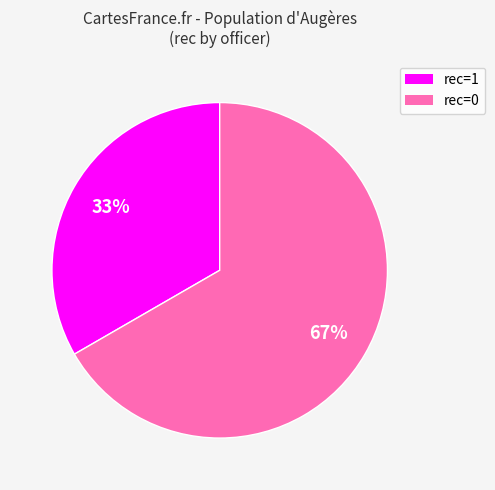

To the nearest percent, what is the average slice percentage?

50%